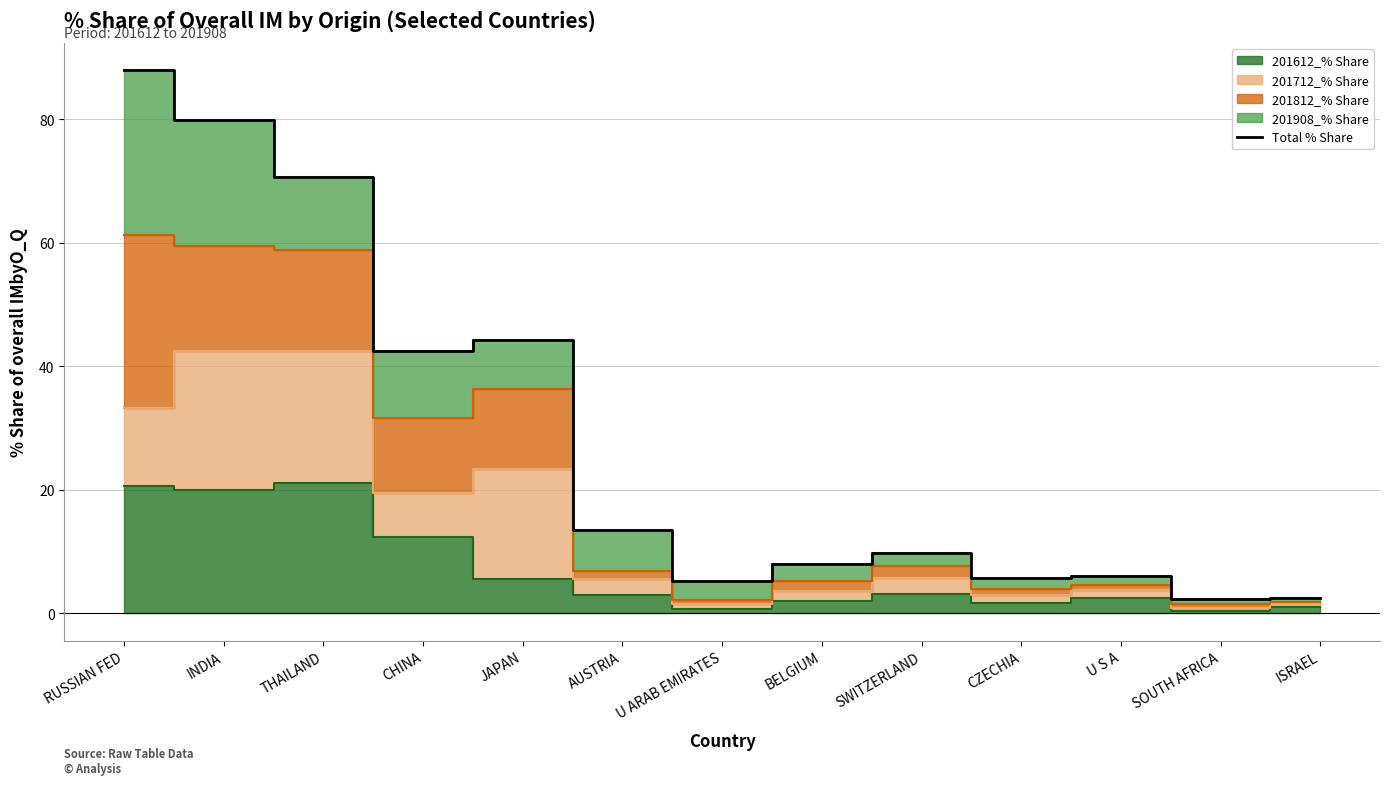

Rank the categories by value from highest to lowest.

RUSSIAN FED, INDIA, THAILAND, JAPAN, CHINA, AUSTRIA, SWITZERLAND, BELGIUM, U S A, CZECHIA, U ARAB EMIRATES, ISRAEL, SOUTH AFRICA